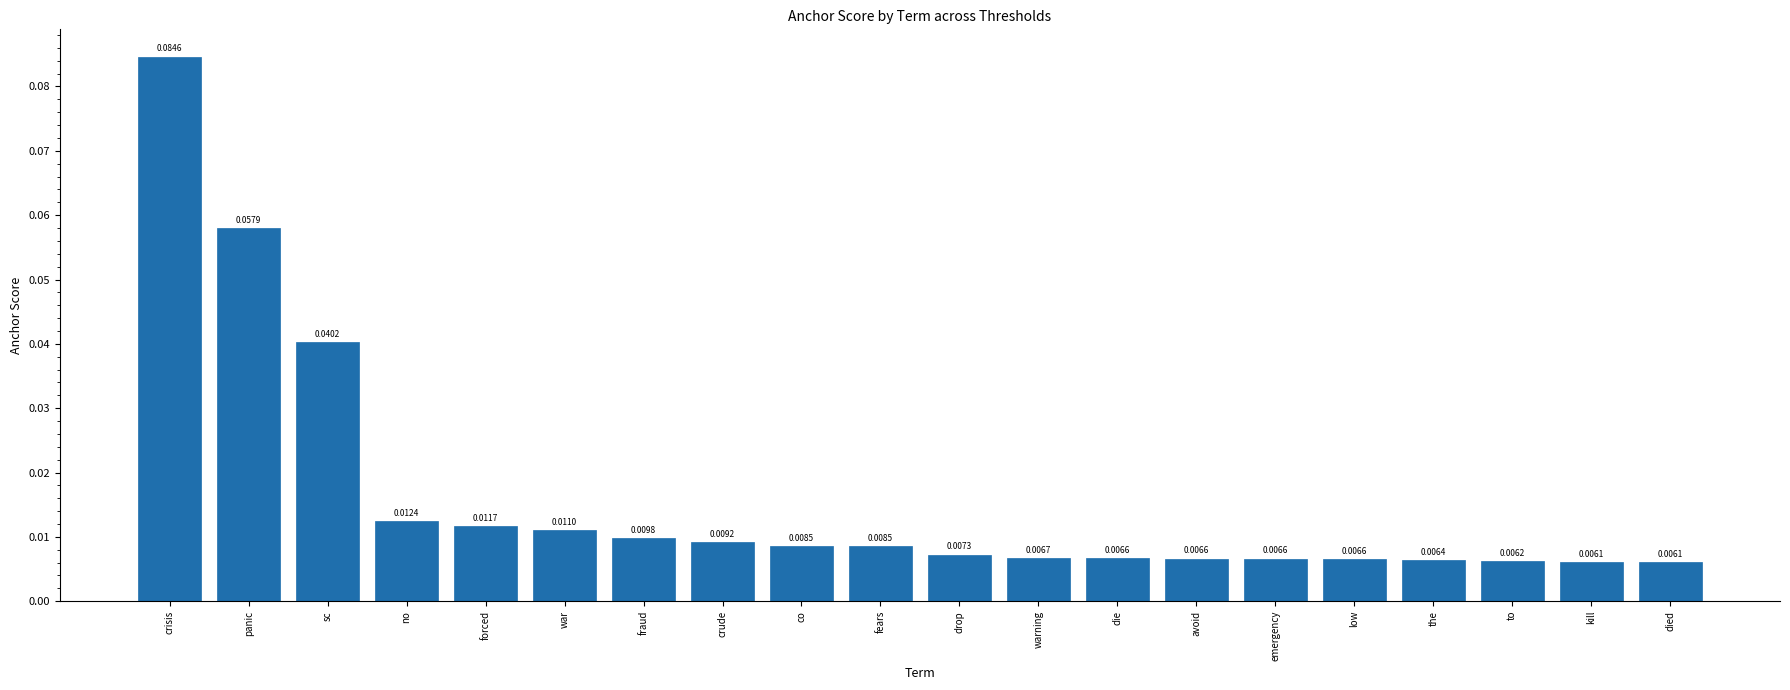

What is the label of the 9th bar from the left?

co